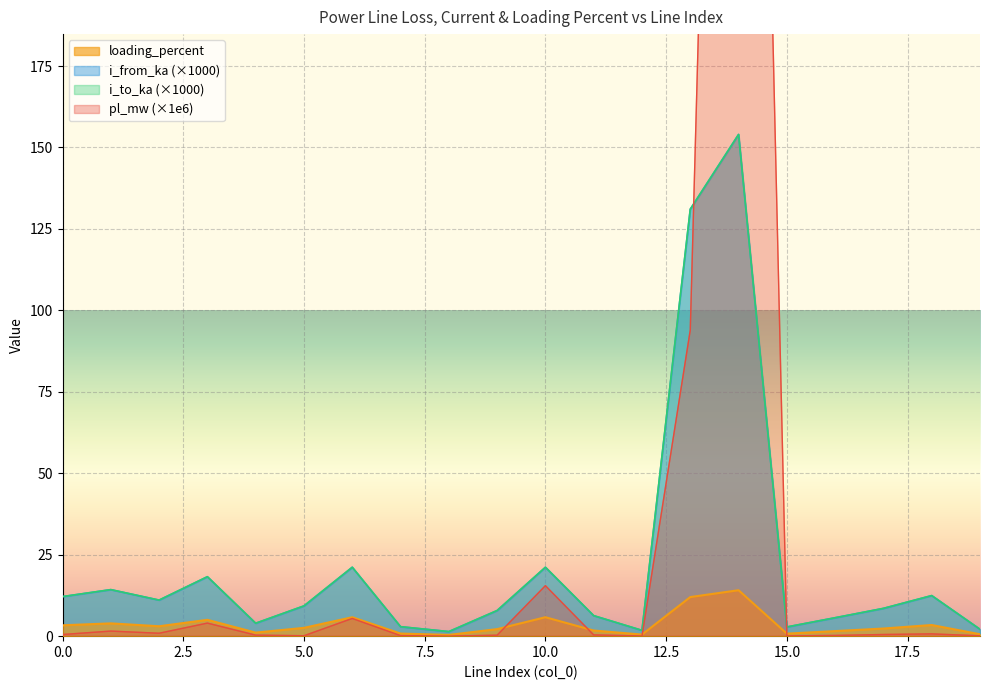

After their last crossing, which series has the higher values: i_to_ka or i_from_ka?

i_from_ka